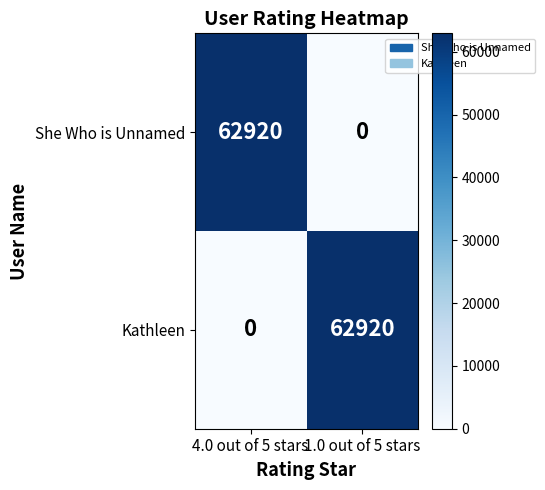

Rank the categories by She Who is Unnamed value from highest to lowest.

4.0 out of 5 stars, 1.0 out of 5 stars